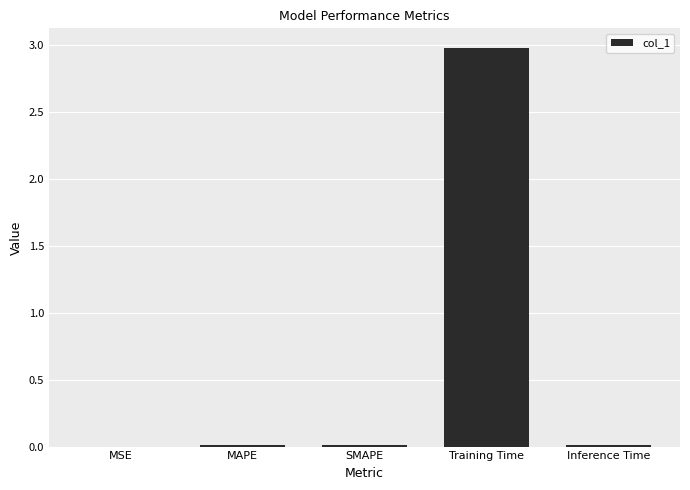

What is the sum of all values?

3.0